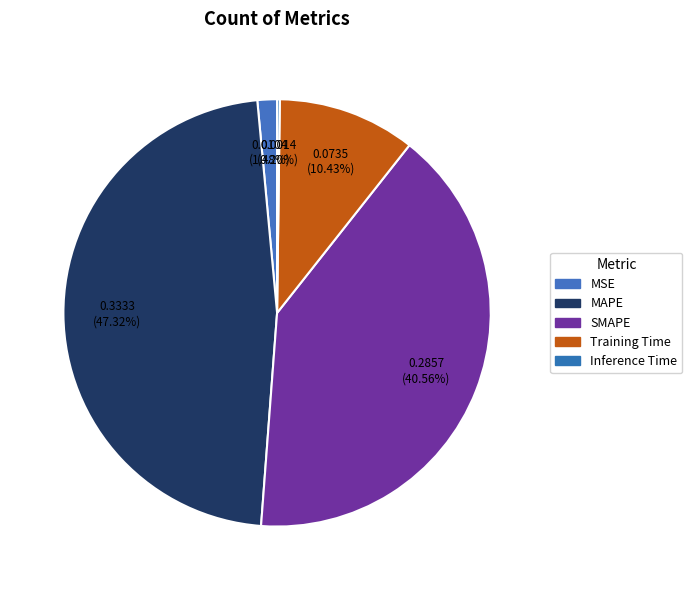

Rank the categories by value from lowest to highest.

Inference Time, MSE, Training Time, SMAPE, MAPE